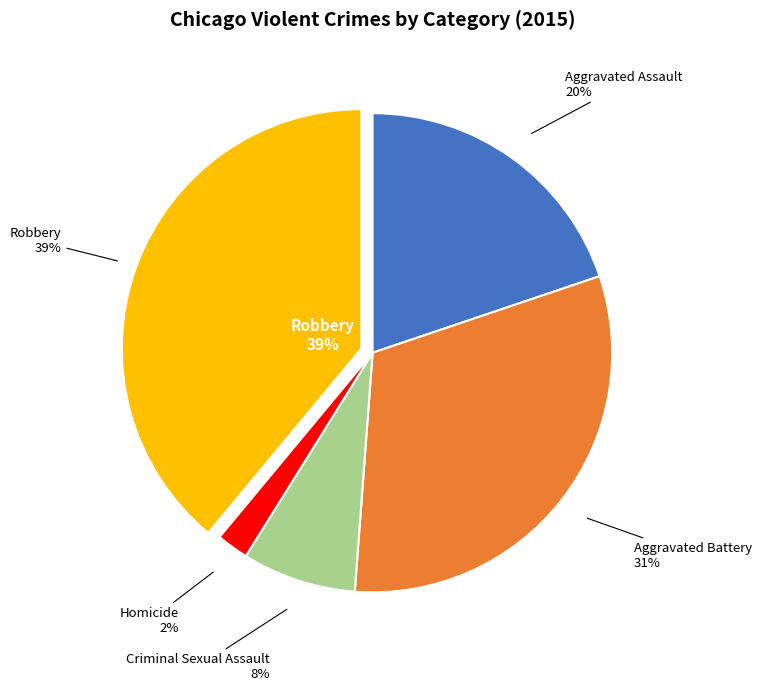

To the nearest percent, what portion does Homicide represent?

2%